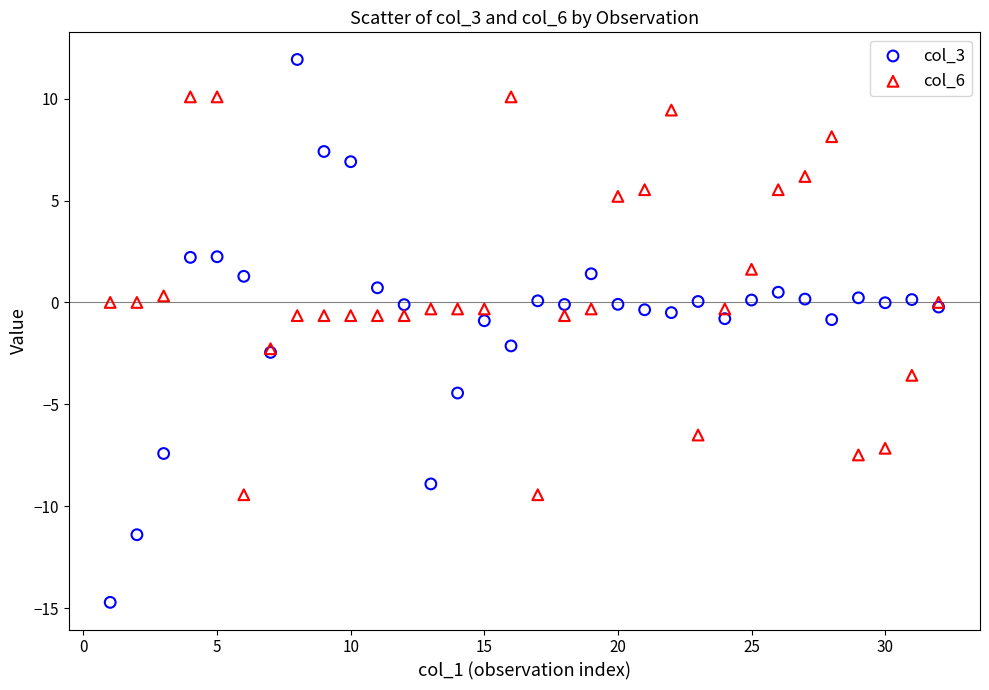

Which series contains the highest Y value?

col_3